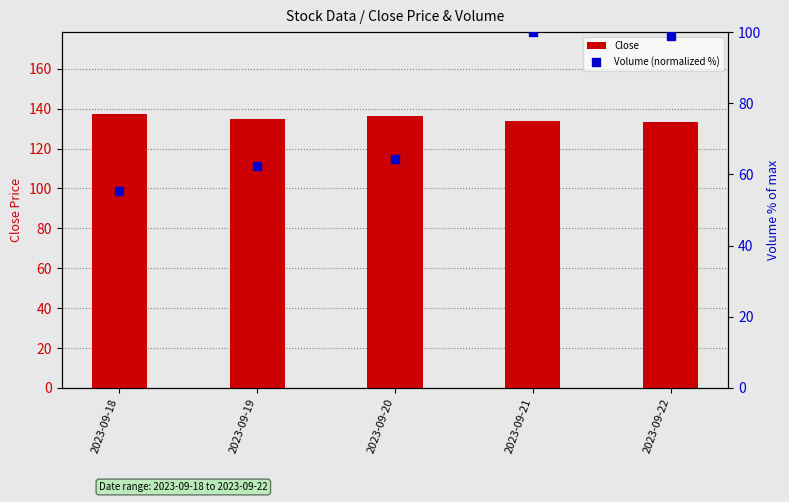

What is the total value across all series at 2023-09-21?

233.7